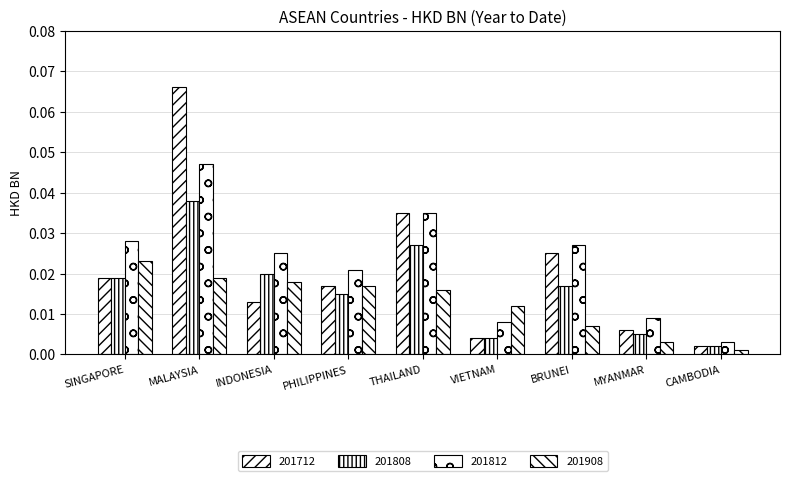

How many distinct data groups are displayed?

4